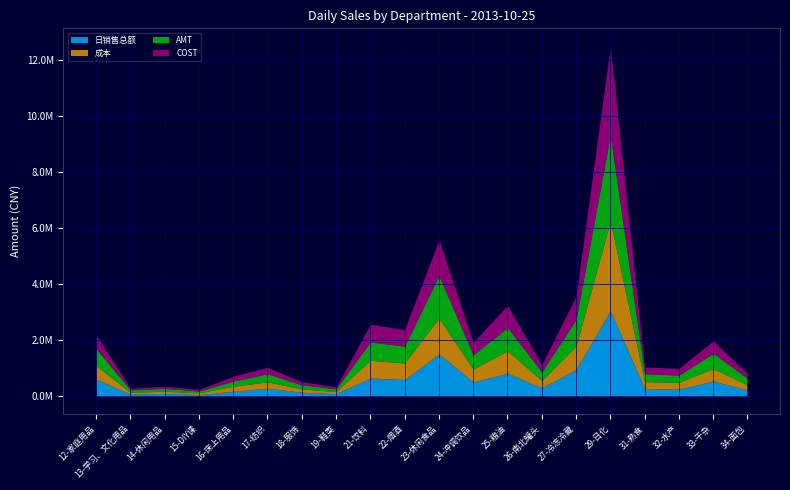

Does the chart display data point markers on the line(s)?

No